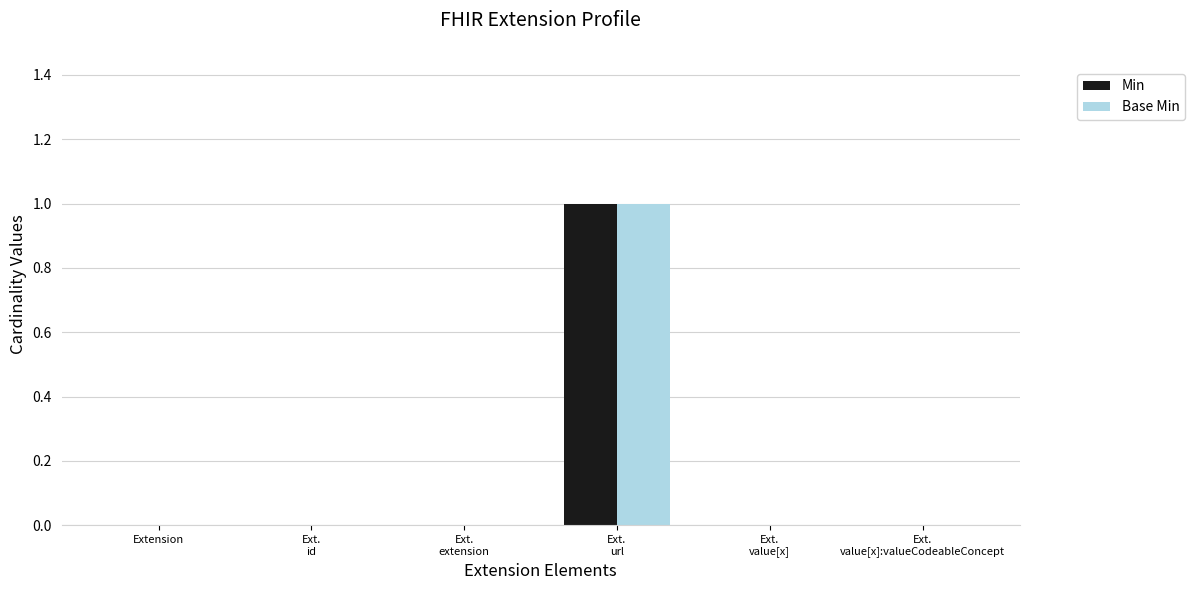

Is it true that Base Min equals -1 at Extension?

False